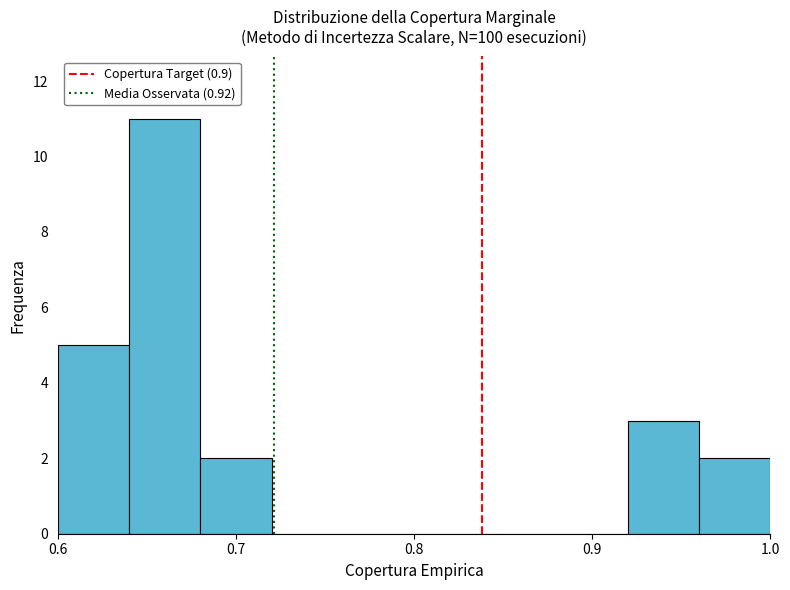

Reading left to right, list every bar in this chart as the range it spans on the x-axis followed by its height. The values are not printed on the chart, so give them approximately, as read against the axis.

0.60 to 0.64: 5
0.64 to 0.68: 11
0.68 to 0.72: 2
0.72 to 0.76: 0
0.76 to 0.80: 0
0.80 to 0.84: 0
0.84 to 0.88: 0
0.88 to 0.92: 0
0.92 to 0.96: 3
0.96 to 1.00: 2